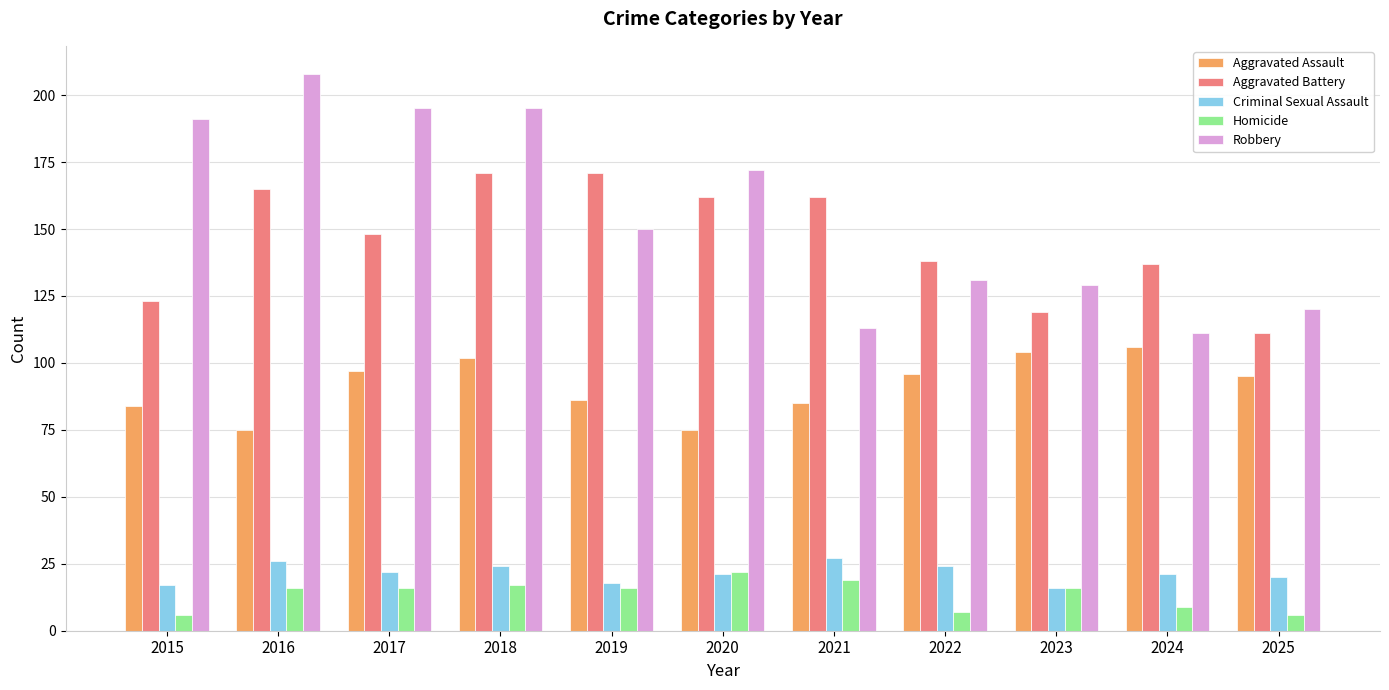

How many data points does each series have?

11